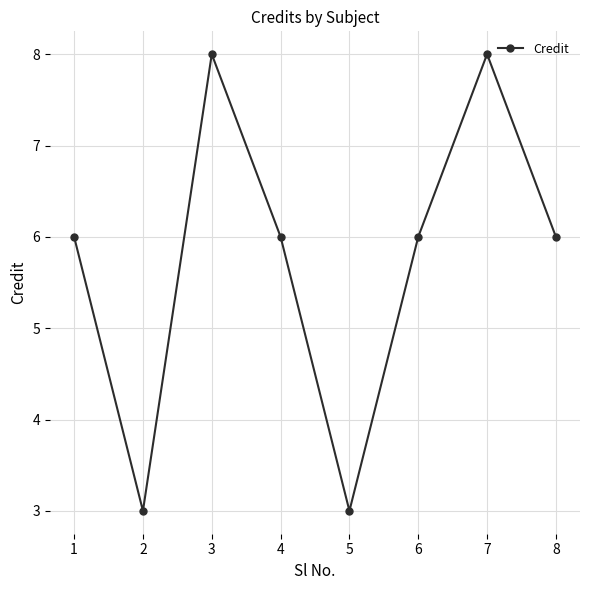

What is the approximate value at 7?

8